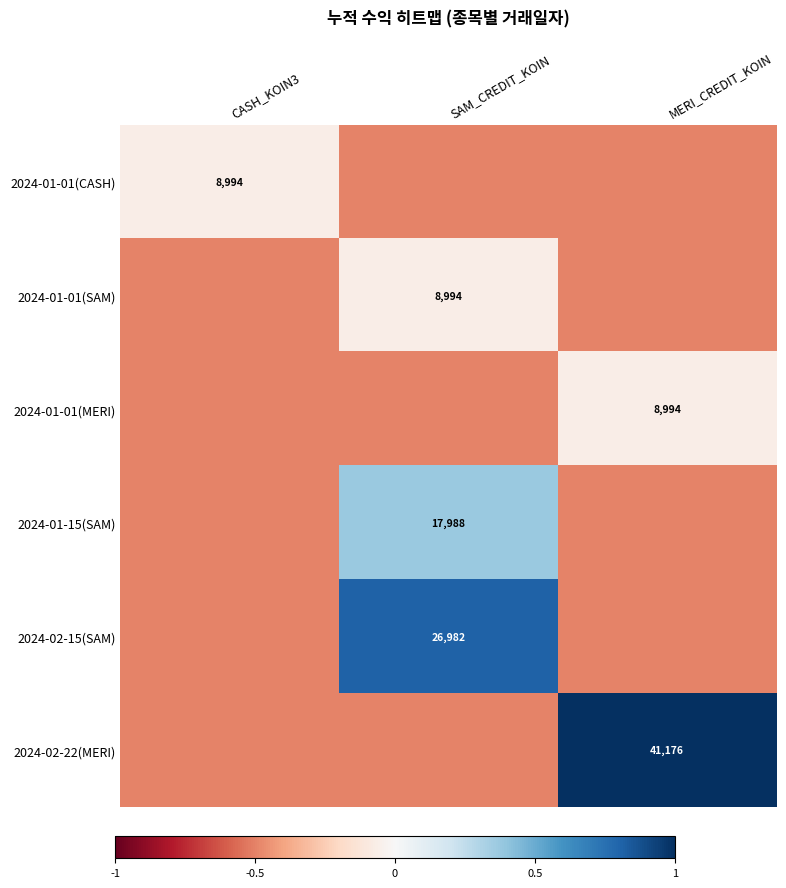

Between CASH_KOIN3 and SAM_CREDIT_KOIN, which is larger?

CASH_KOIN3